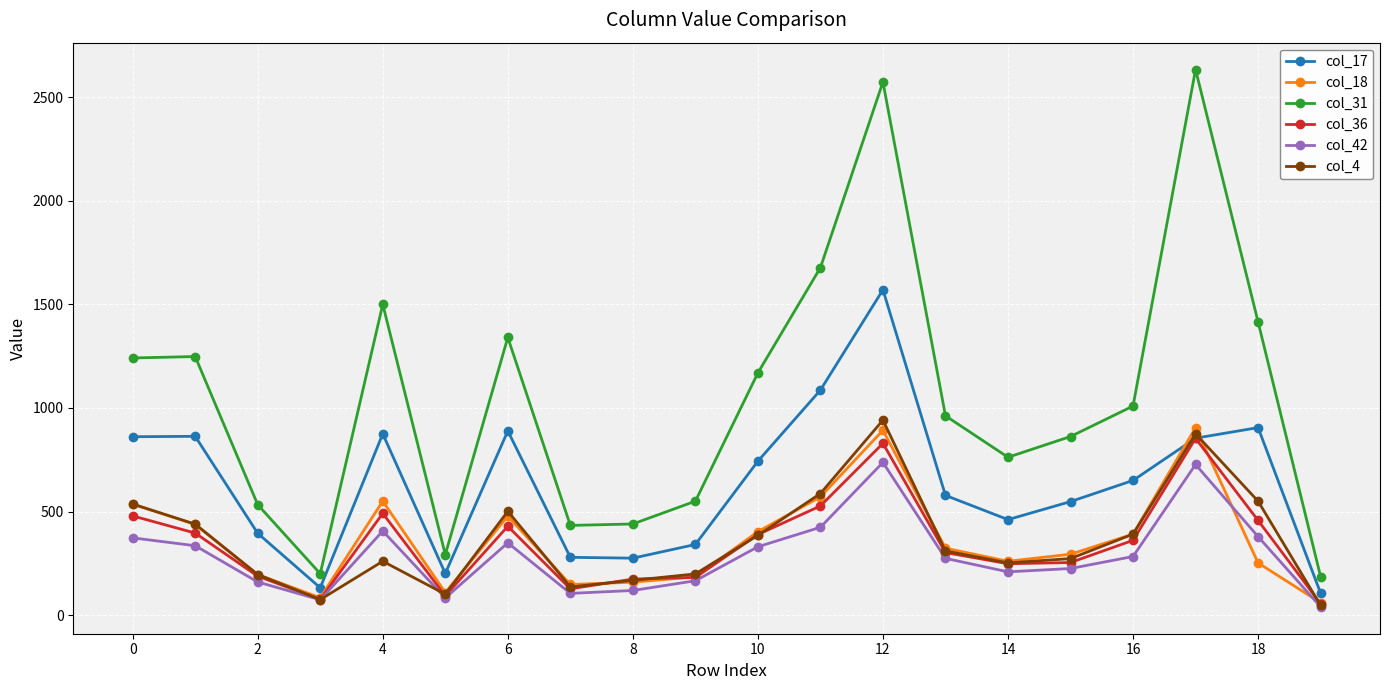

Which series has the largest range (max minus min)?

col_31